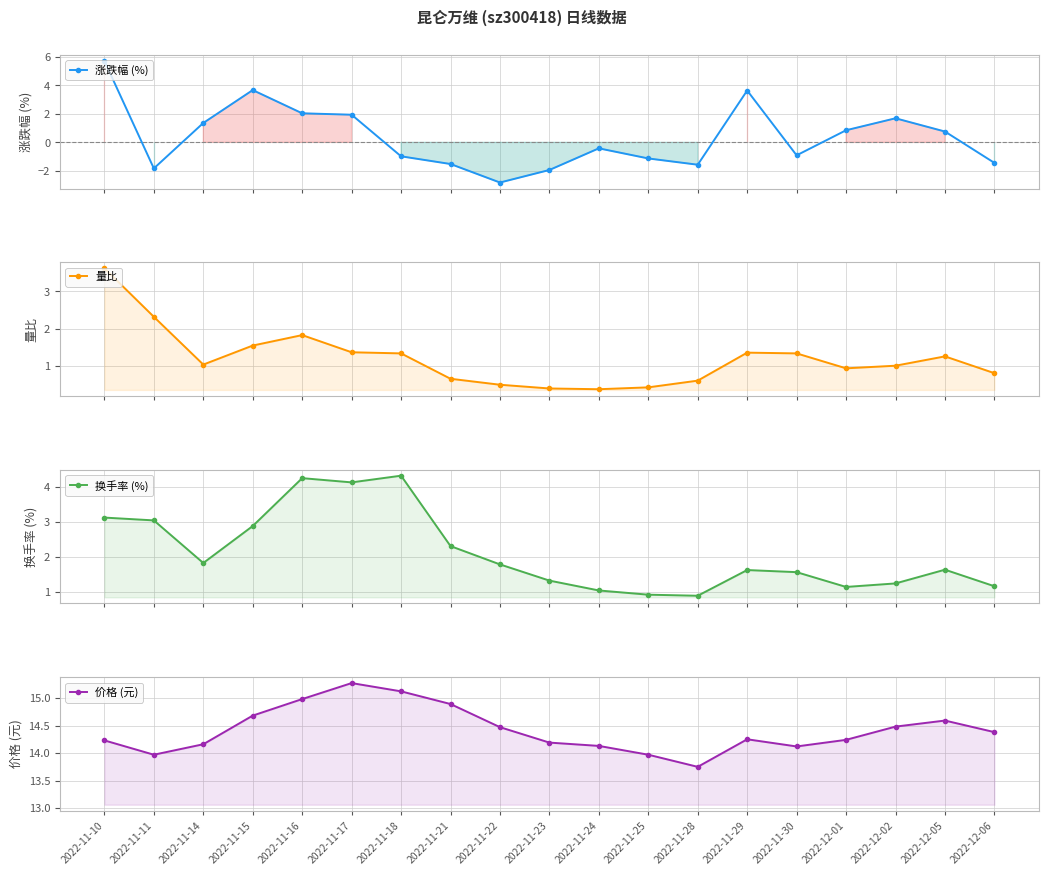

What is the average value of the 价格 (元) series?

14.4